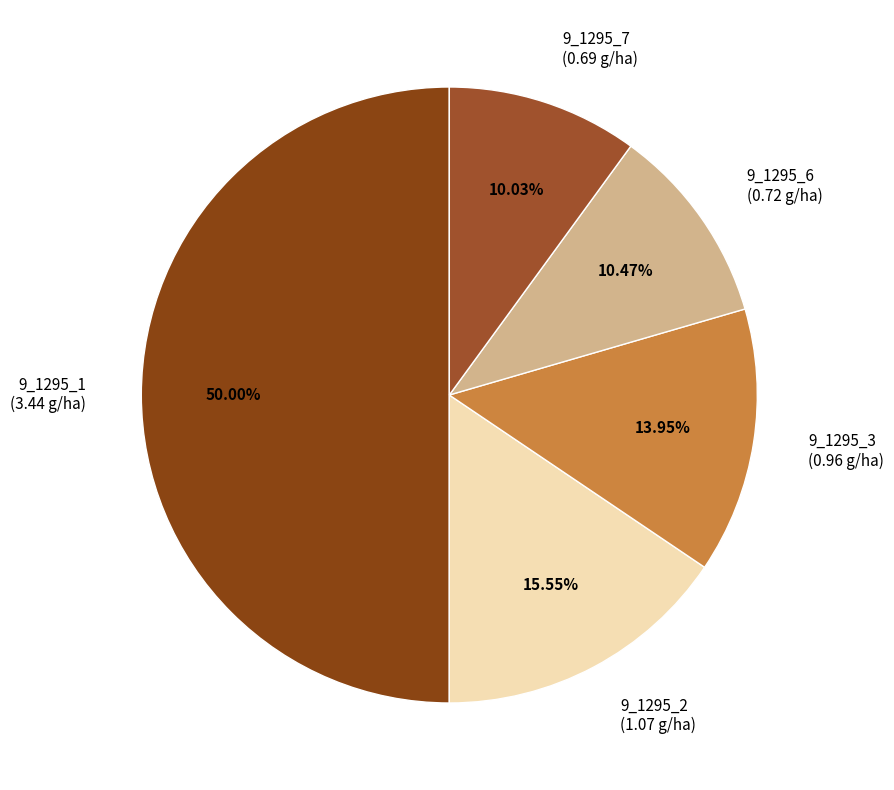

What percentage is NOT represented by 9_1295_3?

86.0%